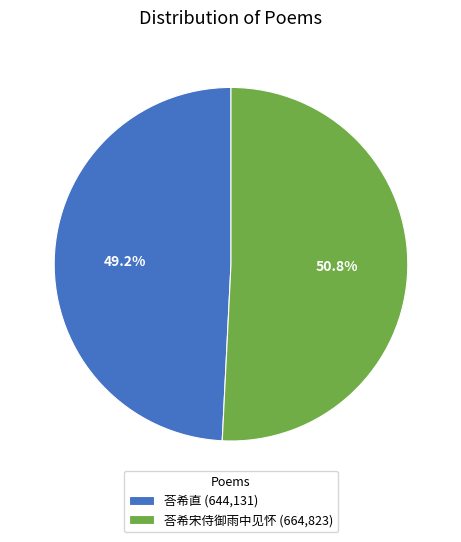

Between 荅希直 and 荅希宋侍御雨中见怀, which is larger?

荅希宋侍御雨中见怀